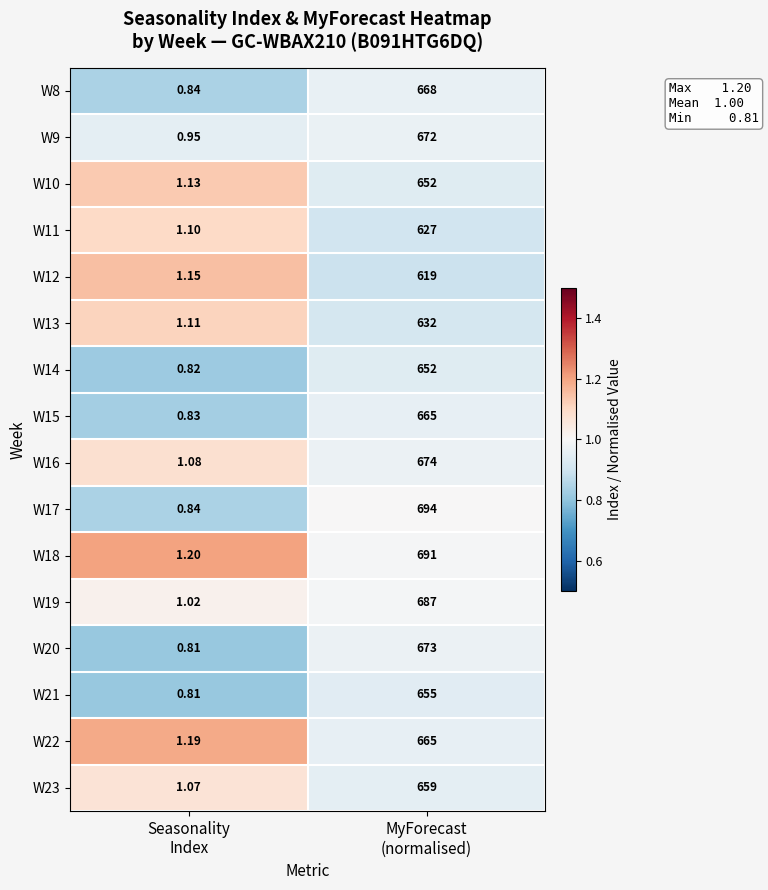

Count the number of categories in the chart.

2